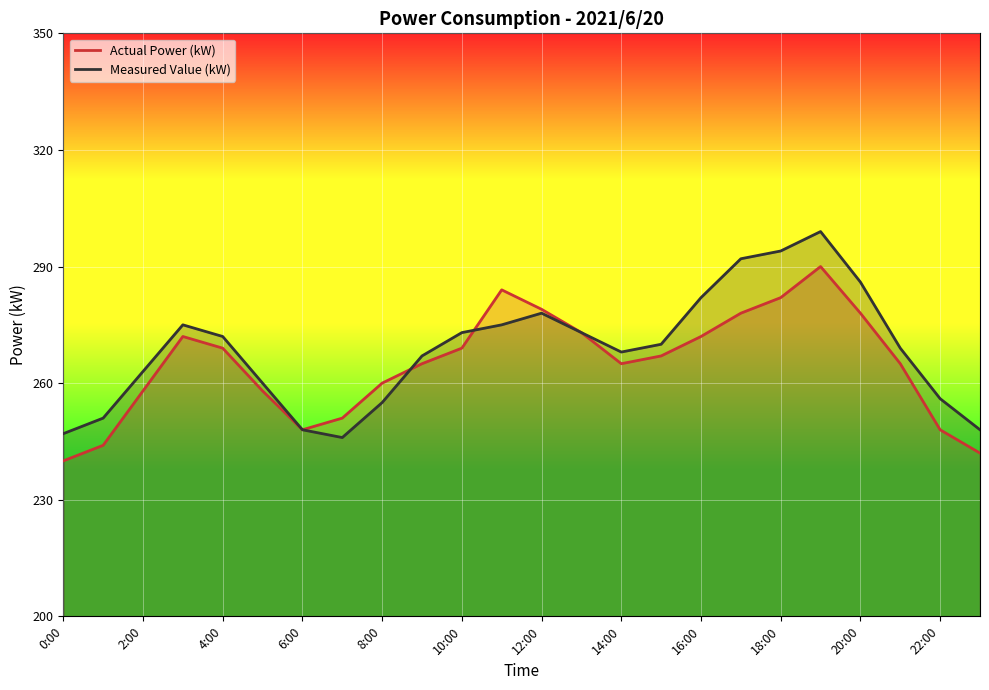

Is it true that Actual Power (kW) equals 93 at 20:00?

False